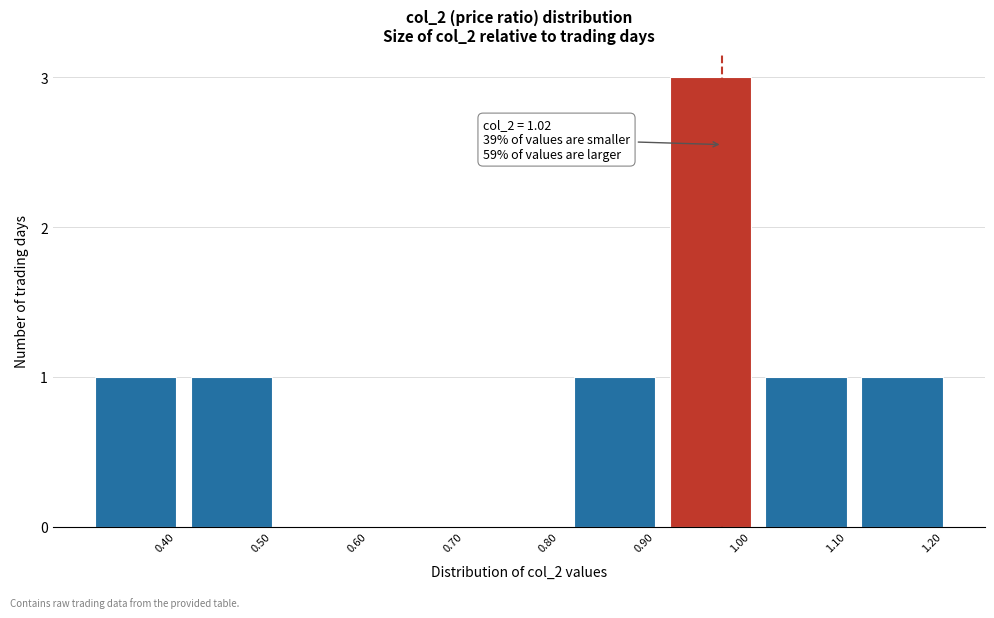

Reading left to right, transcribe all the data shown in this chart.

0.40=1	0.50=1	0.60=0	0.70=0	0.80=0	0.90=1	1.00=3	1.10=1	1.20=1